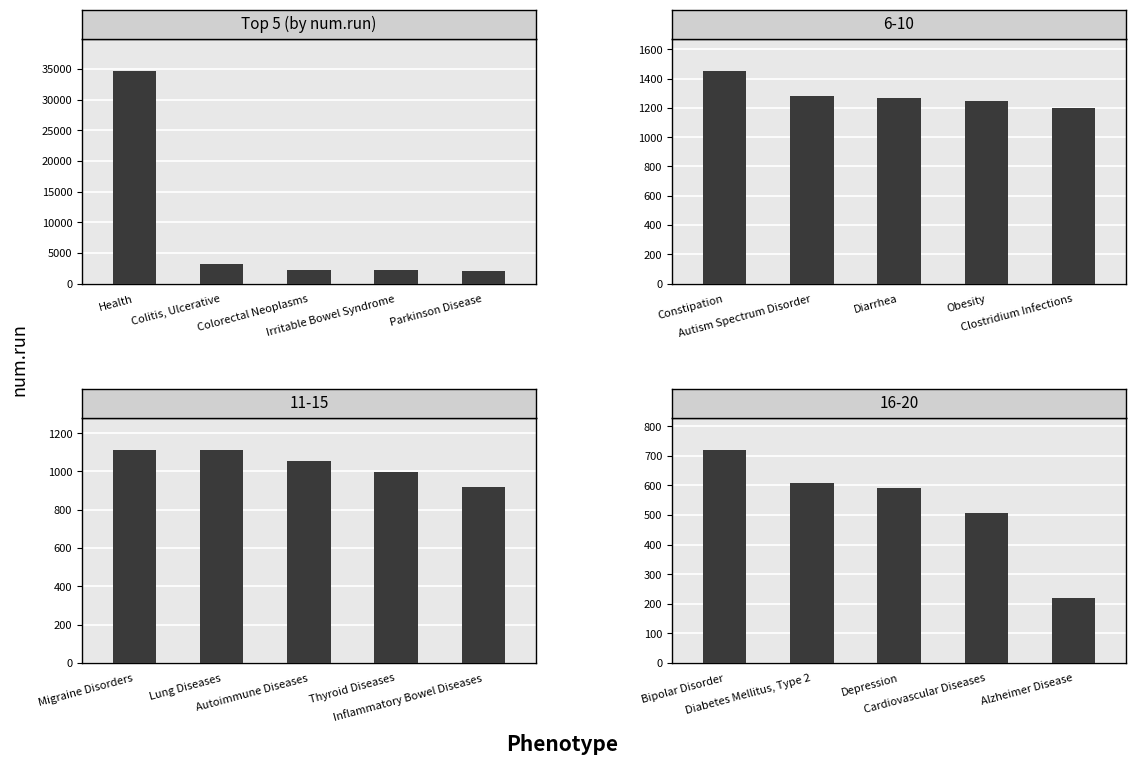

True or false: the data shows 1619 at Colitis, Ulcerative.

False